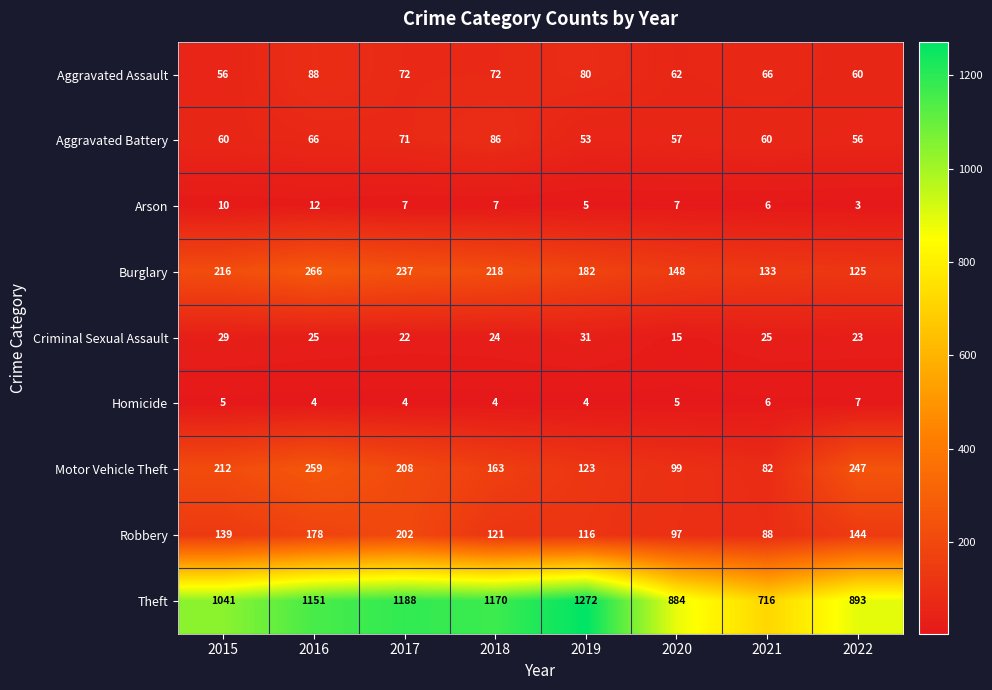

What is the average value of the Theft series?

1039